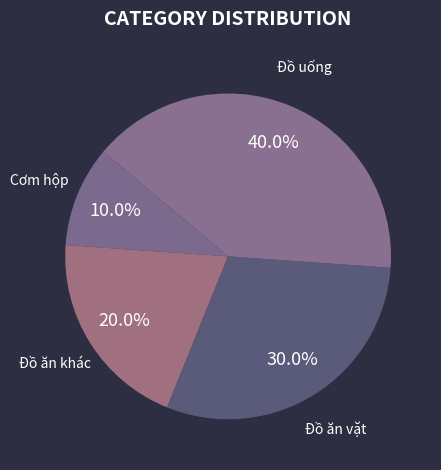

Does Đồ ăn vặt account for over 50% of the chart?

No